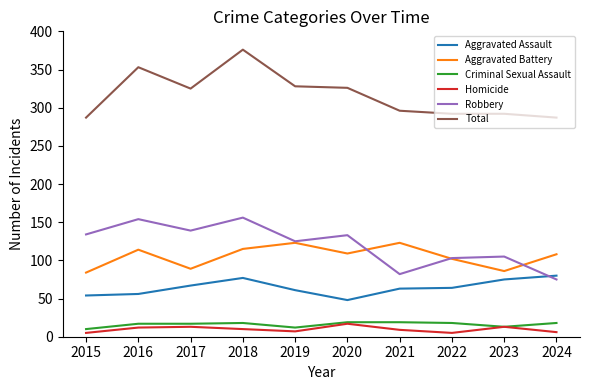

Where is the first local maximum for Aggravated Battery?

2016